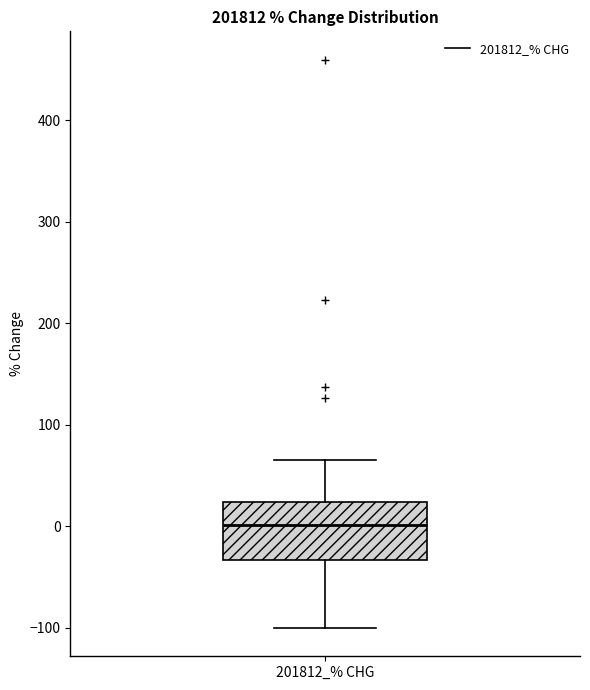

Read this box plot against the y-axis: the position of the median line, the range covered by the box, and the ends of both whiskers. The values are not printed on the chart, so give them approximately, as read against the axis.

median 0, box -30 to 20, whiskers -100 to 70